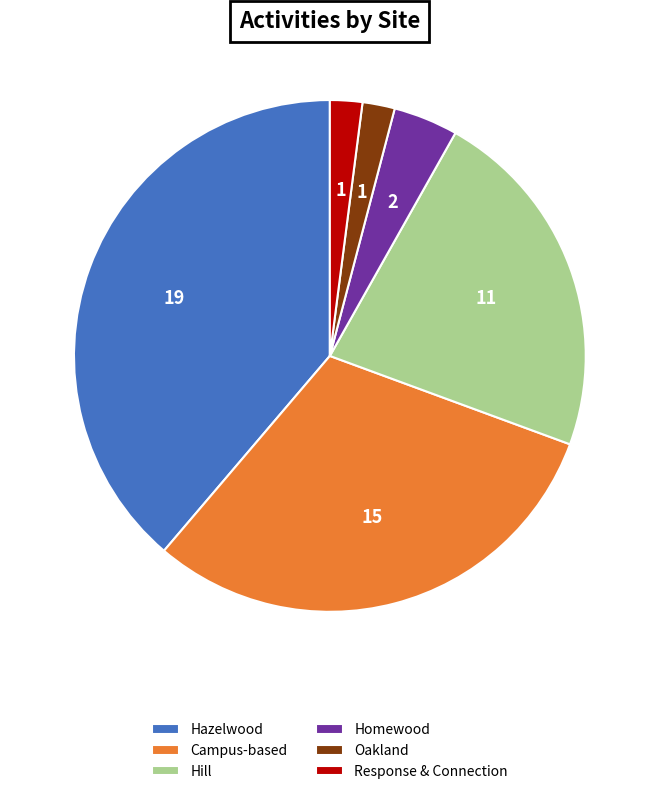

Count the number of slices in the pie.

6